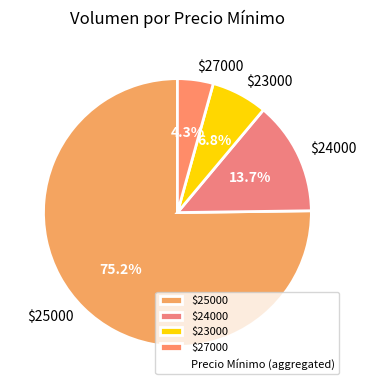

Which category has the biggest portion of the pie?

$25000